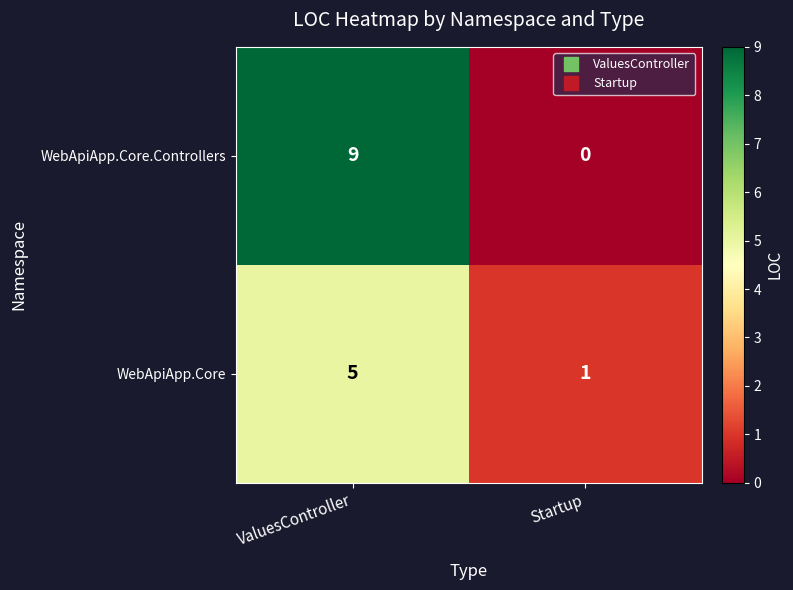

The value of WebApiApp.Core at ValuesController is 8. True or false?

False